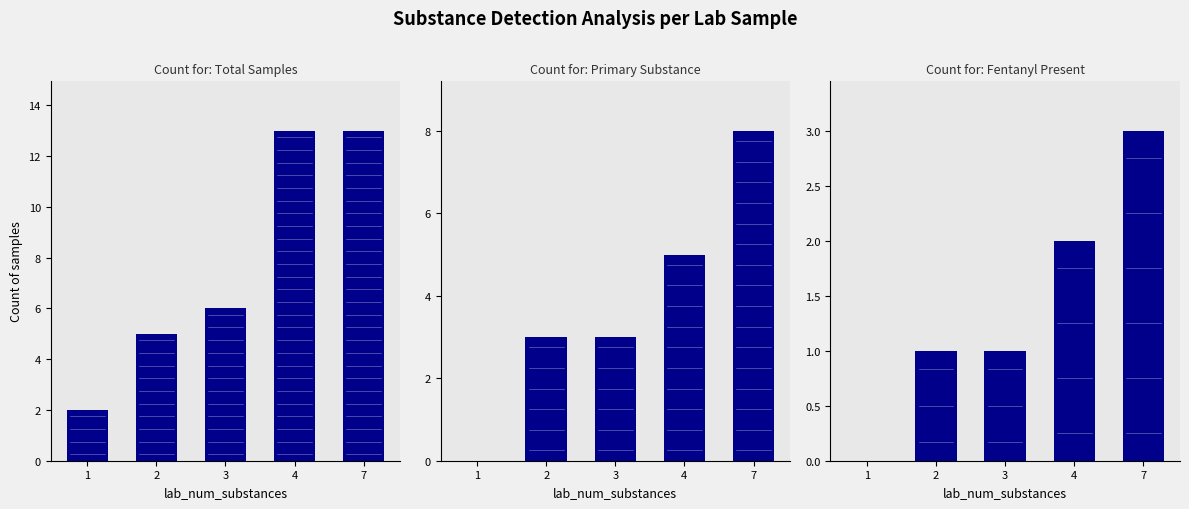

Which category has the lowest value across all series?

1